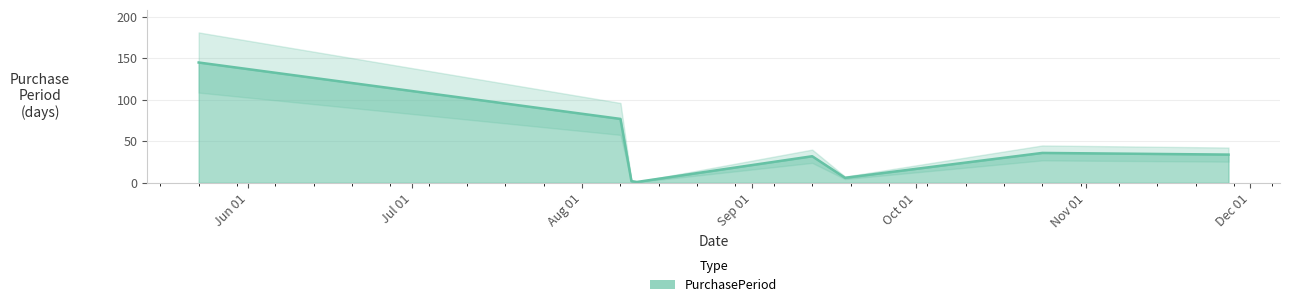

Reading left to right, what are all the values shown in this chart?

2017-05-23=145	2017-08-08=77	2017-08-10=2	2017-08-11=1	2017-09-12=32	2017-09-18=6	2017-10-24=36	2017-11-27=34